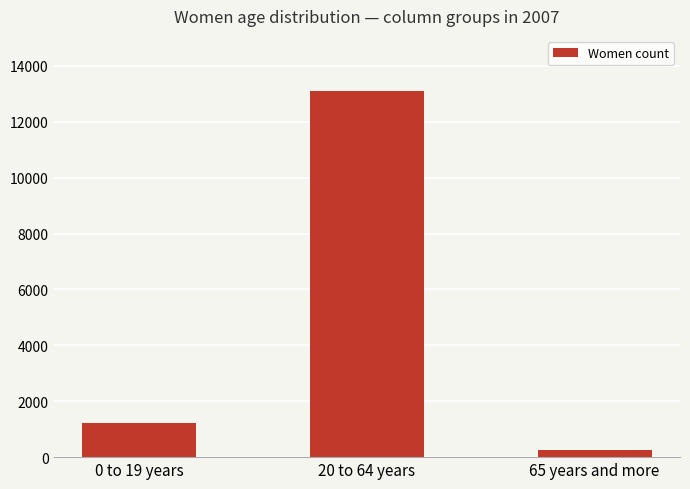

What is the sum of all values?

14579